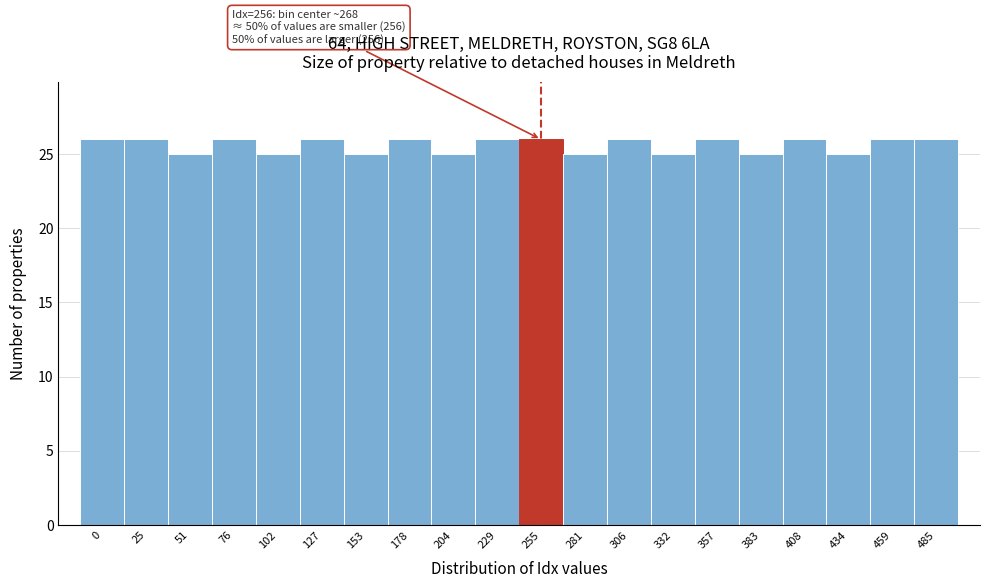

Reading left to right, what are all the values shown in this chart?

0=26	25=26	51=25	76=26	102=25	127=26	153=25	178=26	204=25	229=26	255=26	281=25	306=26	332=25	357=26	383=25	408=26	434=25	459=26	485=26